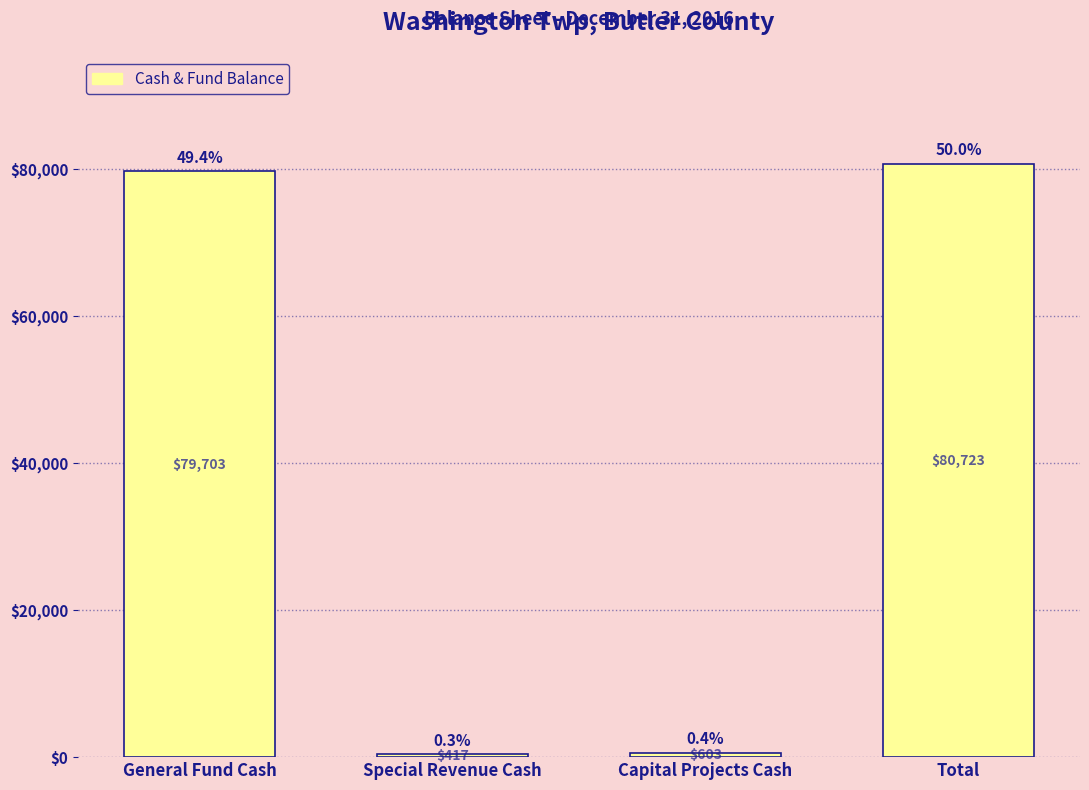

Reading left to right, transcribe all the data shown in this chart.

79703	417	603	80723